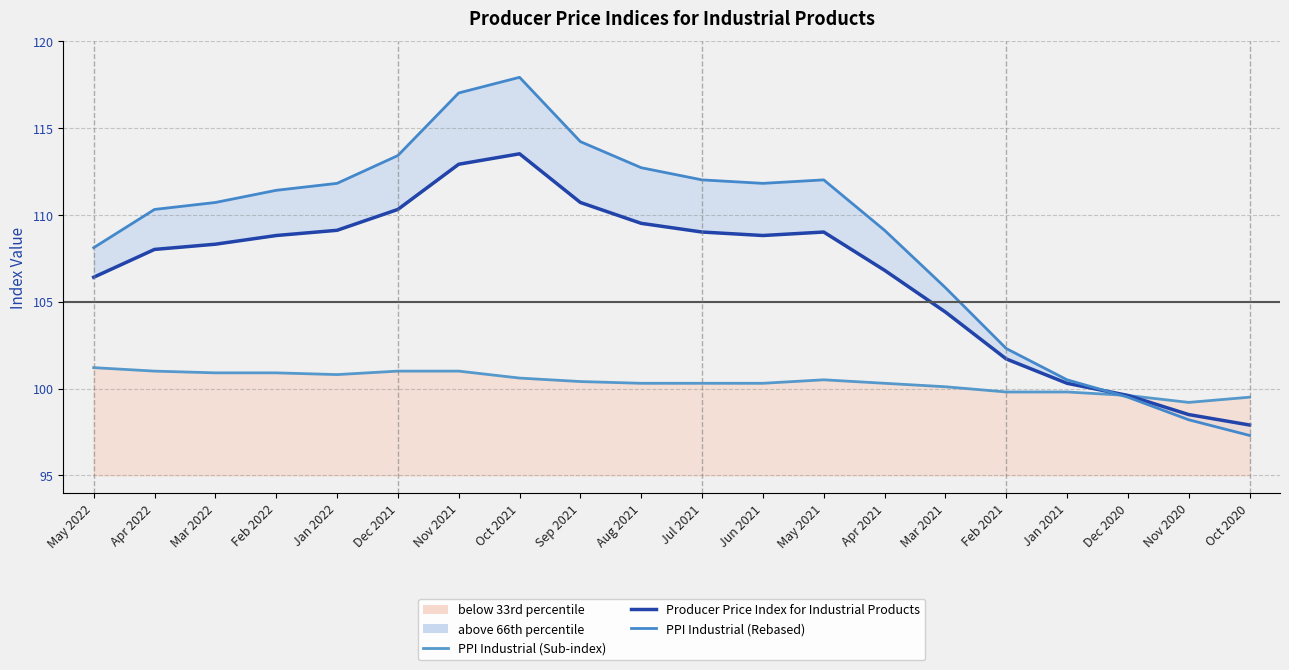

True or false: PPI Industrial (Rebased) and PPI Industrial (Sub-index) intersect in this chart.

True